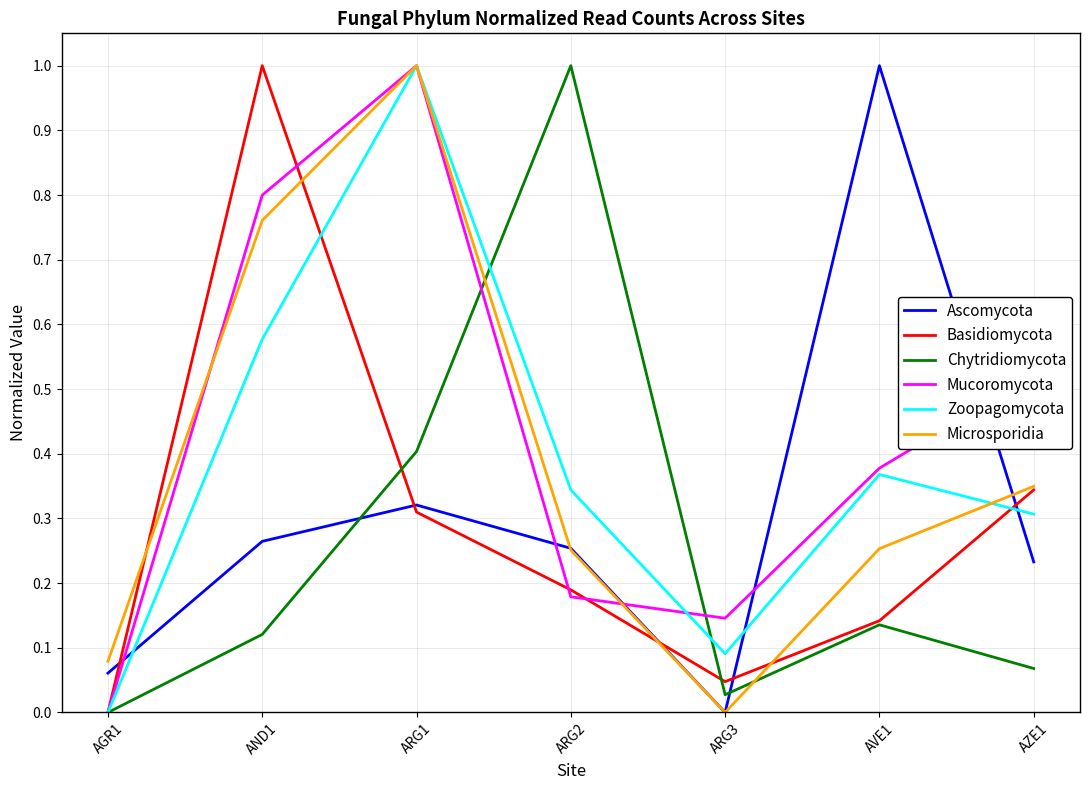

At which category is the sum across all series the highest?

ARG1